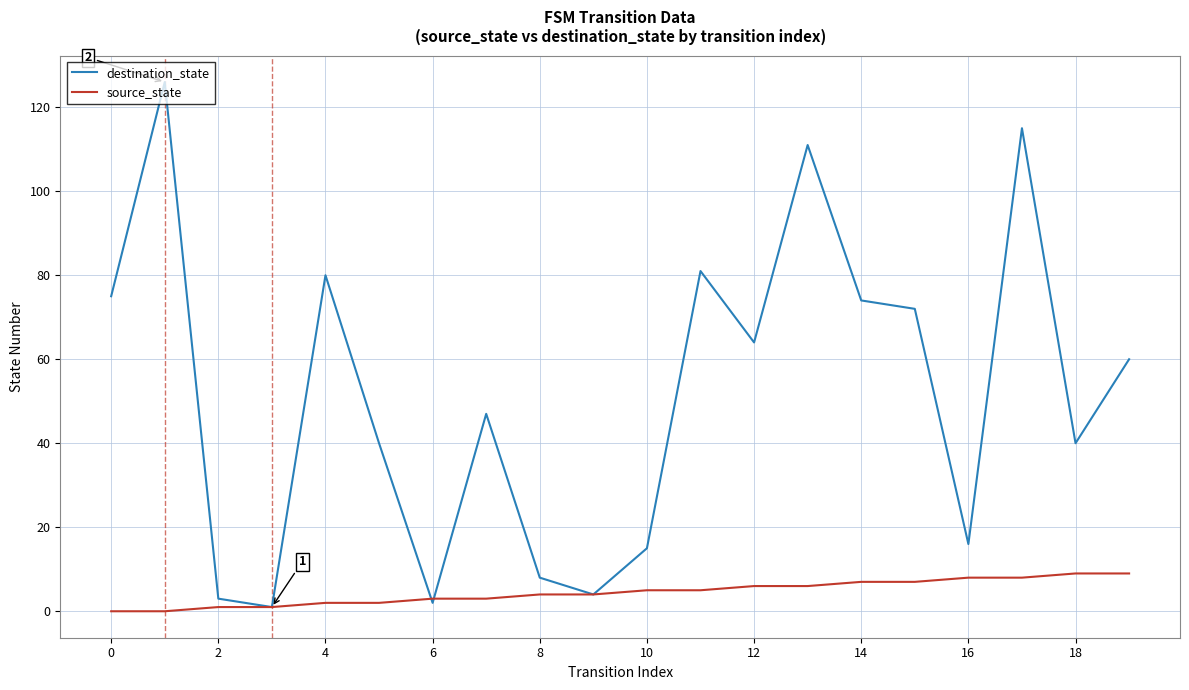

Which series has the largest total across all categories?

destination_state